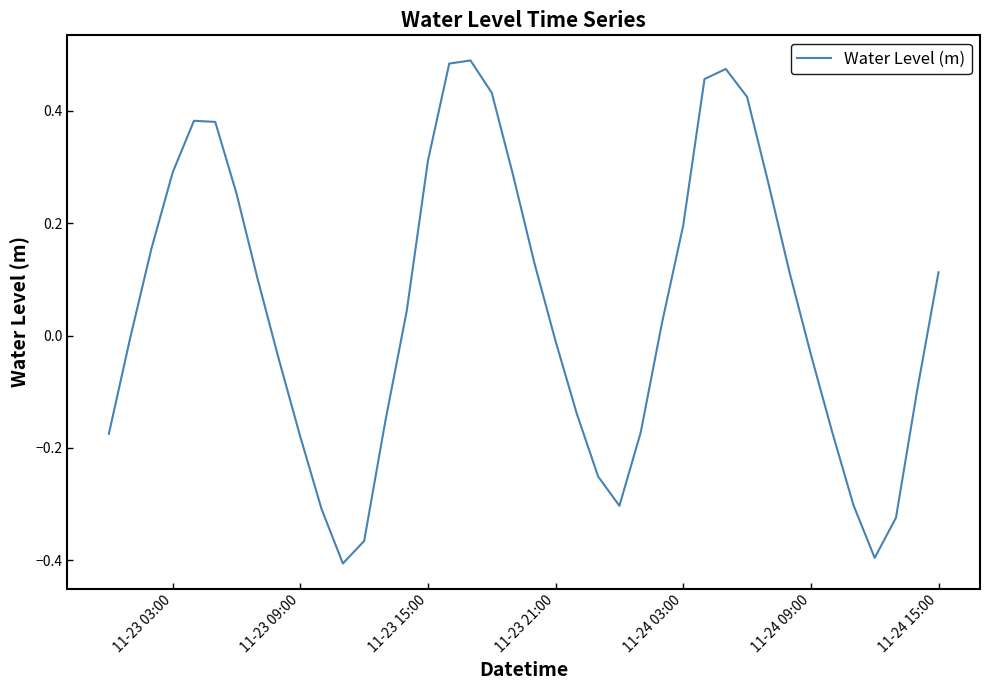

The value at 11-24 03:00 is 0.2. True or false?

True